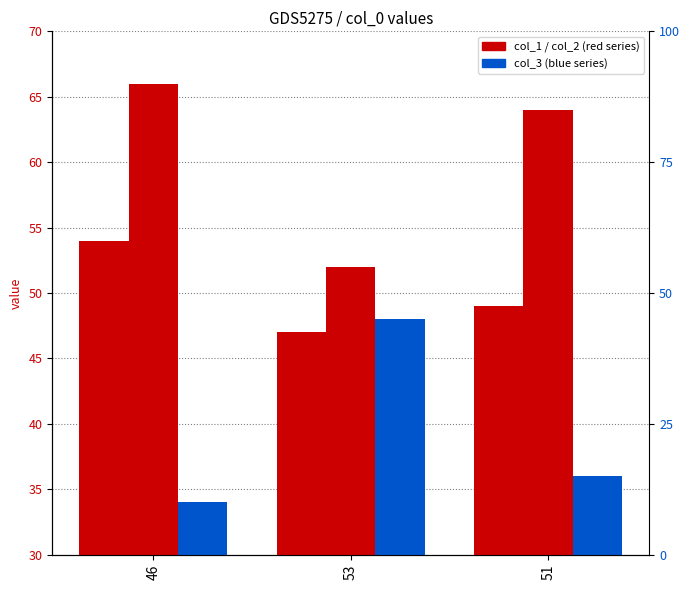

Are the bars horizontal?

No